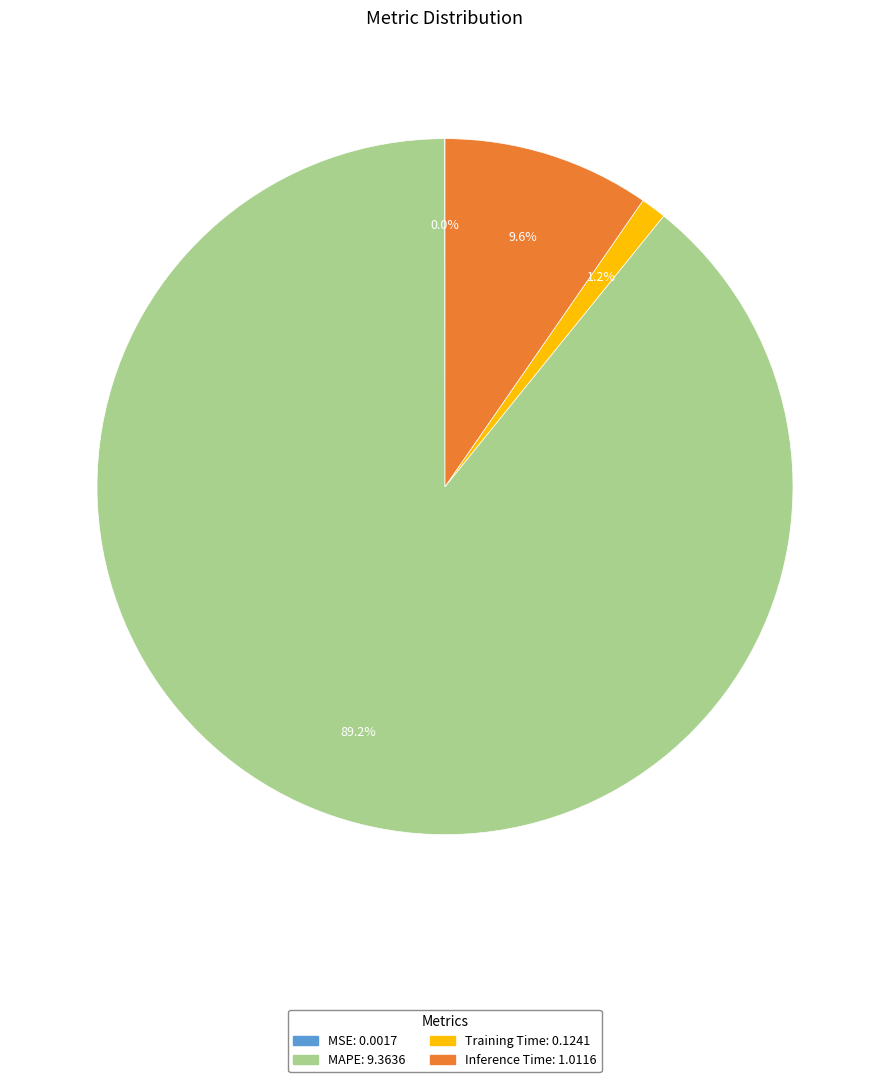

Is the sum of Training Time and MAPE greater than half?

Yes